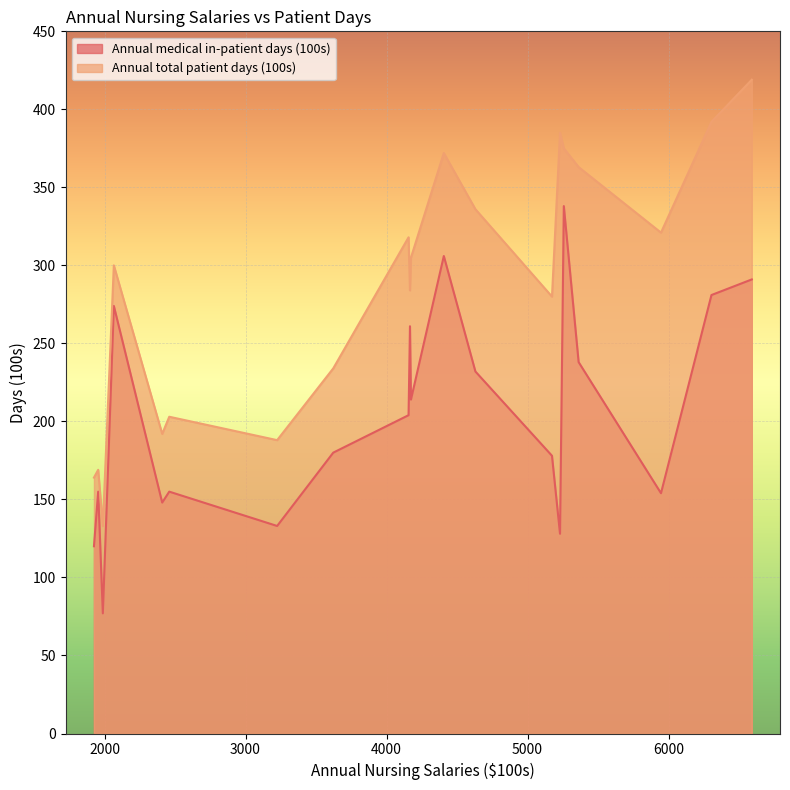

What is the maximum value shown in the chart?

419